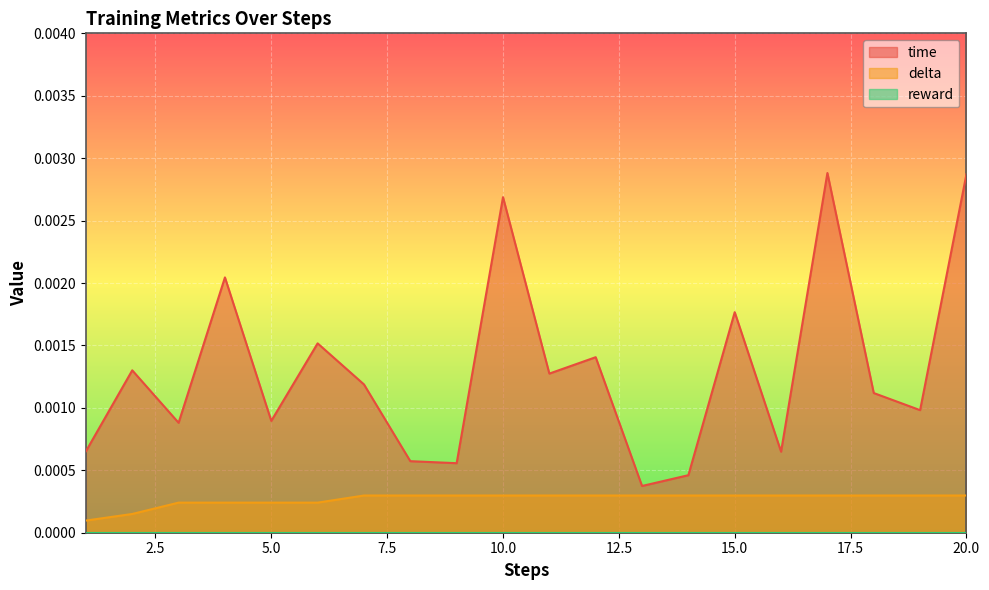

How many series are shown in this chart?

3